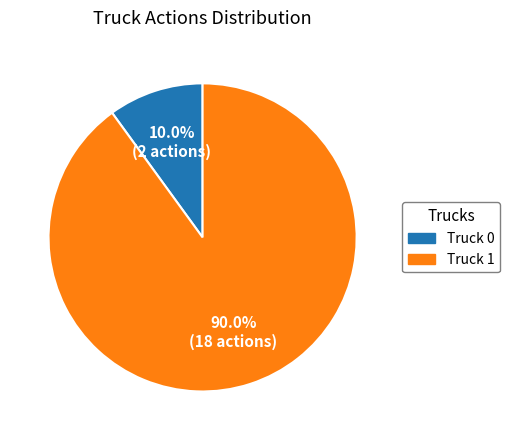

What is the ratio of the value at Truck 0 to the value at Truck 1?

0.1